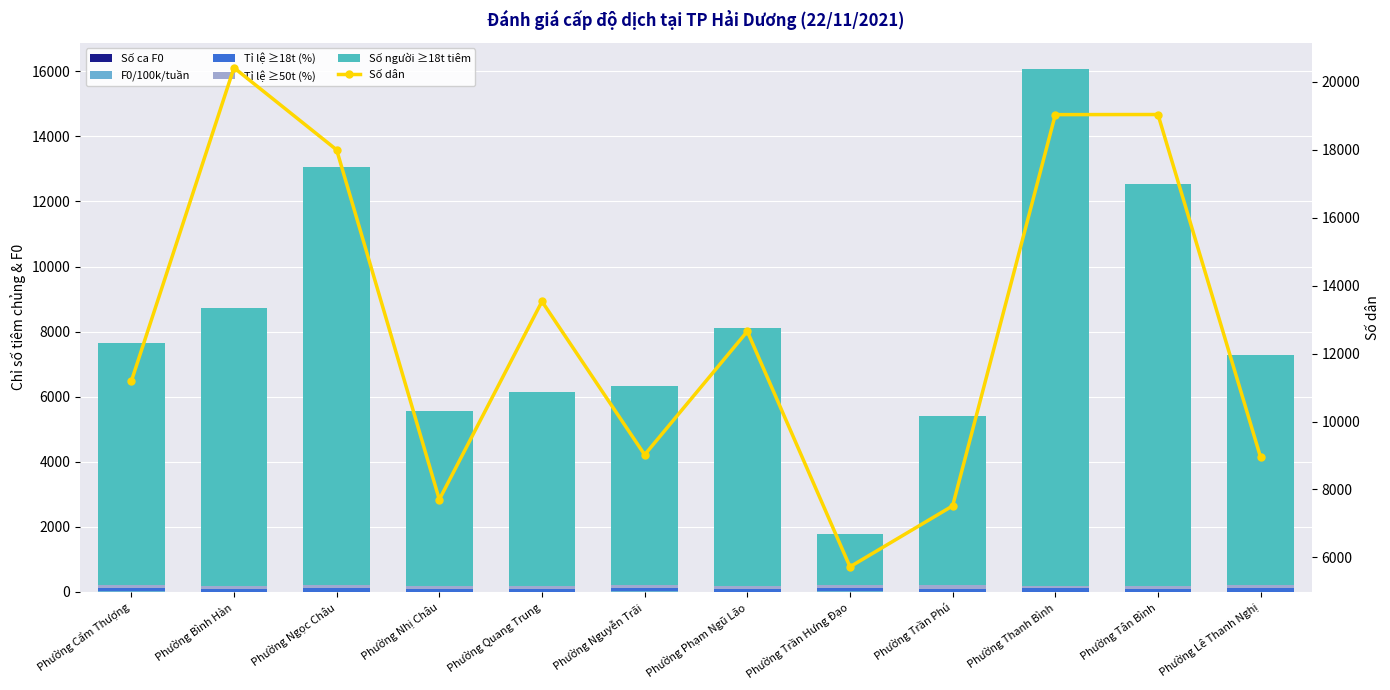

Reading left to right, transcribe all the data shown in this chart.

Số ca F0: Phường Cẩm Thượng=2.0	Phường Bình Hàn=0.0	Phường Ngọc Châu=1.0	Phường Nhị Châu=0.0	Phường Quang Trung=0.0	Phường Nguyễn Trãi=4.0	Phường Phạm Ngũ Lão=0.0	Phường Trần Hưng Đạo=1.0	Phường Trần Phú=0.0	Phường Thanh Bình=1.0	Phường Tân Bình=0.0	Phường Lê Thanh Nghị=1.0
F0/100k/tuần: Phường Cẩm Thượng=9.0	Phường Bình Hàn=0.0	Phường Ngọc Châu=3.0	Phường Nhị Châu=0.0	Phường Quang Trung=0.0	Phường Nguyễn Trãi=22.0	Phường Phạm Ngũ Lão=0.0	Phường Trần Hưng Đạo=9.0	Phường Trần Phú=0.0	Phường Thanh Bình=3.0	Phường Tân Bình=0.0	Phường Lê Thanh Nghị=6.0
Tỉ lệ ≥18t (%): Phường Cẩm Thượng=96.9	Phường Bình Hàn=92.2	Phường Ngọc Châu=98.2	Phường Nhị Châu=93.1	Phường Quang Trung=94.5	Phường Nguyễn Trãi=94.7	Phường Phạm Ngũ Lão=94.1	Phường Trần Hưng Đạo=99.7	Phường Trần Phú=98.4	Phường Thanh Bình=96.8	Phường Tân Bình=91.5	Phường Lê Thanh Nghị=98.2
Tỉ lệ ≥50t (%): Phường Cẩm Thượng=95.1	Phường Bình Hàn=98.8	Phường Ngọc Châu=98.2	Phường Nhị Châu=93.8	Phường Quang Trung=95.1	Phường Nguyễn Trãi=90.5	Phường Phạm Ngũ Lão=94.4	Phường Trần Hưng Đạo=99.8	Phường Trần Phú=97.4	Phường Thanh Bình=90.8	Phường Tân Bình=88.0	Phường Lê Thanh Nghị=95.1
Số người ≥18t tiêm: Phường Cẩm Thượng=7441.0	Phường Bình Hàn=8546.0	Phường Ngọc Châu=12864.0	Phường Nhị Châu=5356.0	Phường Quang Trung=5947.0	Phường Nguyễn Trãi=6129.0	Phường Phạm Ngũ Lão=7913.0	Phường Trần Hưng Đạo=1552.0	Phường Trần Phú=5214.0	Phường Thanh Bình=15885.0	Phường Tân Bình=12350.0	Phường Lê Thanh Nghị=7087.0
Số dân: Phường Cẩm Thượng=11185.0	Phường Bình Hàn=20412.0	Phường Ngọc Châu=17995.0	Phường Nhị Châu=7704.0	Phường Quang Trung=13534.0	Phường Nguyễn Trãi=9021.0	Phường Phạm Ngũ Lão=12653.0	Phường Trần Hưng Đạo=5724.0	Phường Trần Phú=7517.0	Phường Thanh Bình=19032.0	Phường Tân Bình=19035.0	Phường Lê Thanh Nghị=8943.0